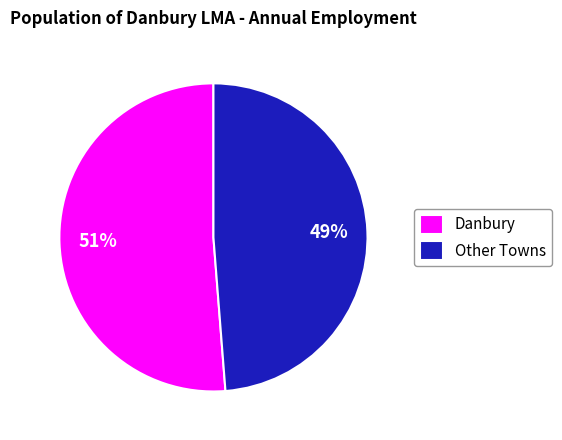

Which has a higher value, Danbury or Other Towns?

Danbury